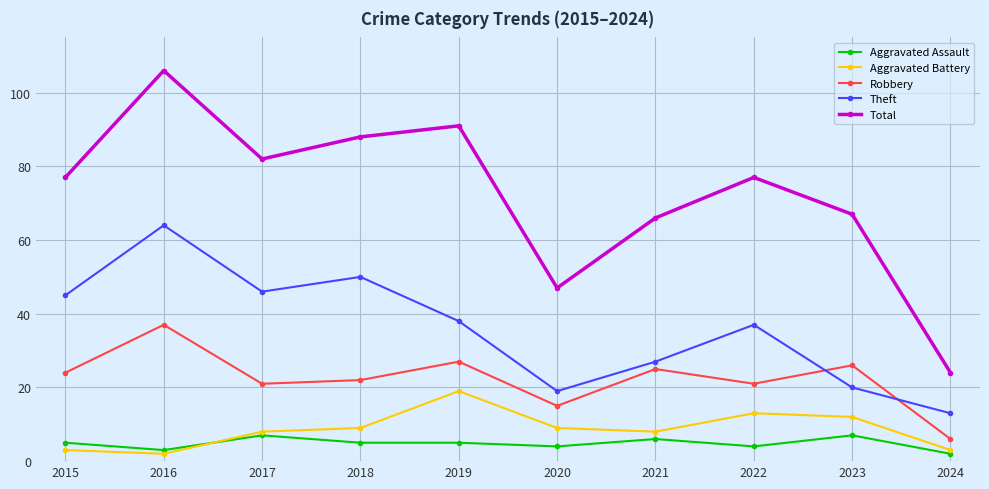

Reading right to left, what are all the values shown in this chart?

Aggravated Assault: 2024=2	2023=7	2022=4	2021=6	2020=4	2019=5	2018=5	2017=7	2016=3	2015=5
Aggravated Battery: 2024=3	2023=12	2022=13	2021=8	2020=9	2019=19	2018=9	2017=8	2016=2	2015=3
Robbery: 2024=6	2023=26	2022=21	2021=25	2020=15	2019=27	2018=22	2017=21	2016=37	2015=24
Theft: 2024=13	2023=20	2022=37	2021=27	2020=19	2019=38	2018=50	2017=46	2016=64	2015=45
Total: 2024=24	2023=67	2022=77	2021=66	2020=47	2019=91	2018=88	2017=82	2016=106	2015=77